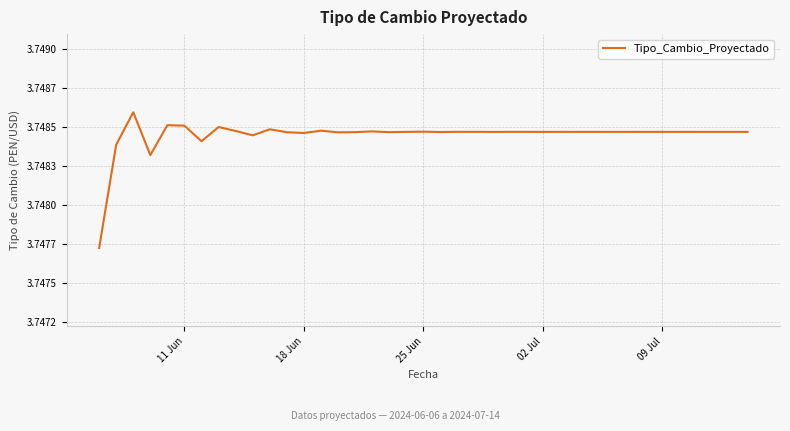

Is this an area chart (filled region under the line)?

No